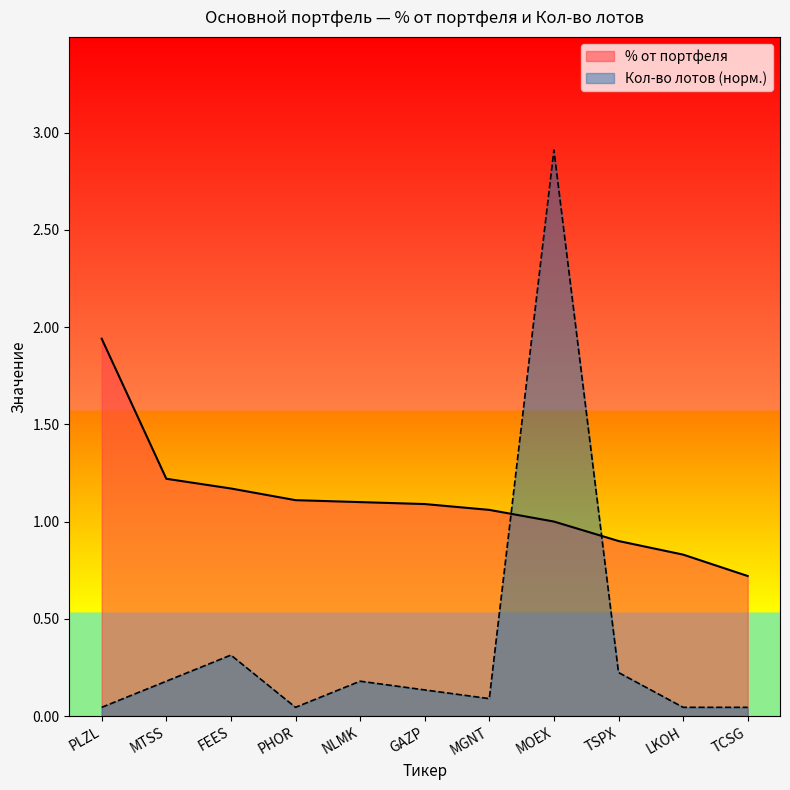

At which category is the sum across all series the highest?

MOEX